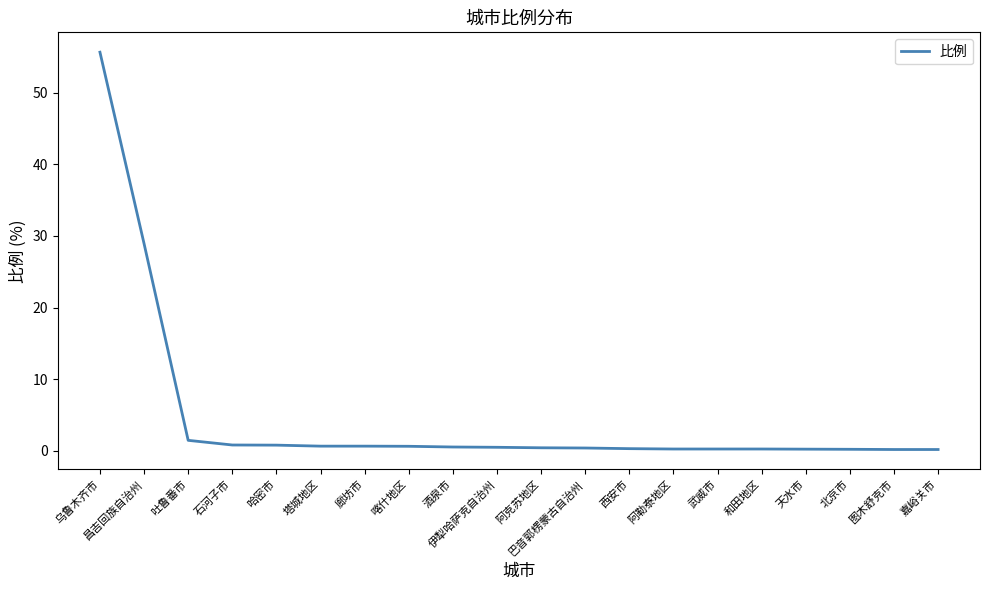

What is the sum of the values at 北京市 and 天水市?

0.5